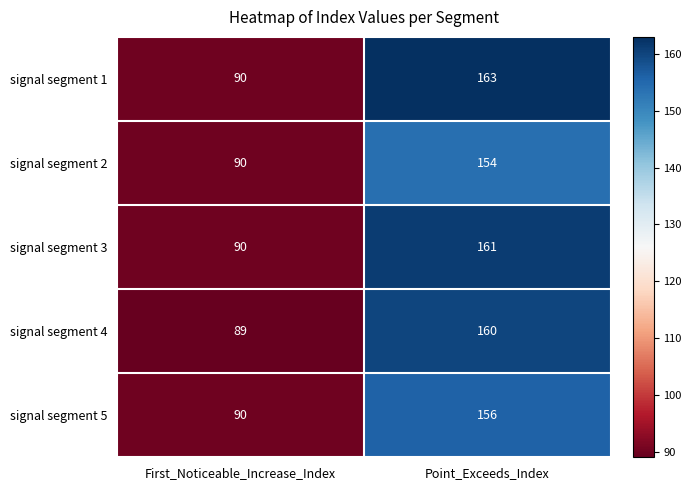

The value of signal segment 2 at First_Noticeable_Increase_Index is 22. True or false?

False